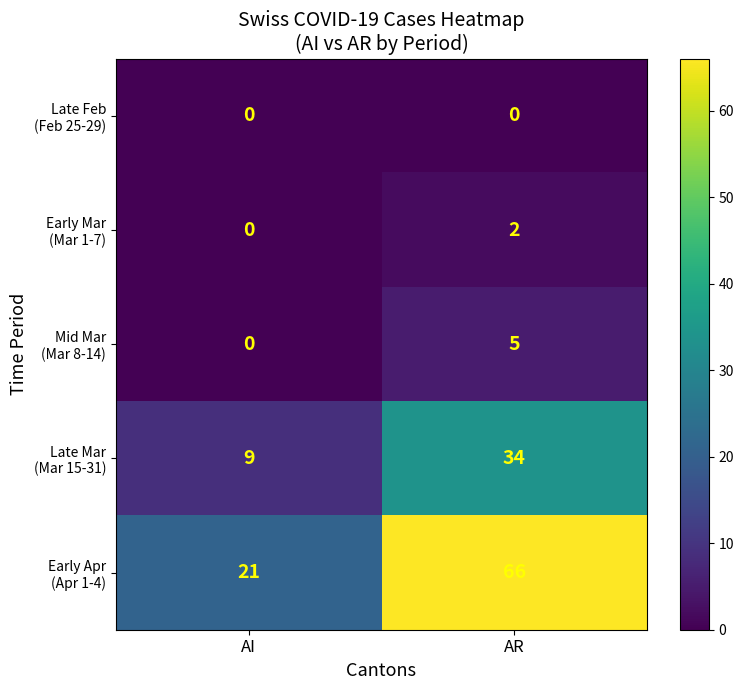

What is the maximum value shown in the chart?

66